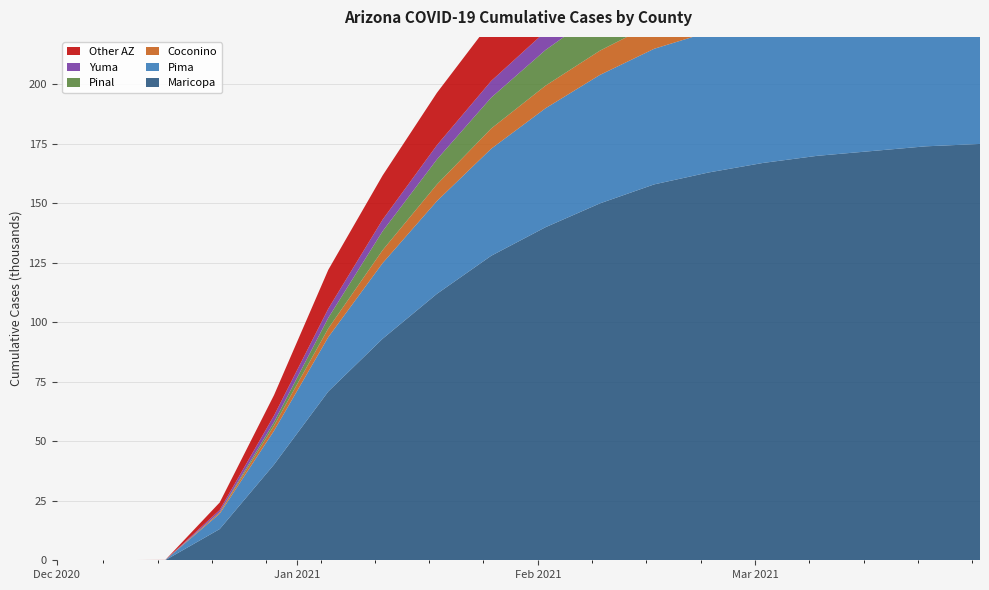

Reading right to left, extract all data points from this chart.

Maricopa: 175000	174000	172000	170000	167000	163000	158000	150000	140000	128000	112000	93119	70973	40234	13126	70	44	30
Pima: 64500	64000	63500	62500	61000	59000	57000	54000	50000	45000	39000	31787	22834	14196	6445	40	12	8
Coconino: 12000	11950	11850	11700	11500	11200	10800	10200	9500	8500	7000	5455	3665	2183	577	7	0	0
Pinal: 19450	19350	19200	19000	18700	18200	17500	16500	15000	13000	10500	7969	4460	1441	131	0	0	1
Yuma: 9670	9620	9550	9450	9300	9100	8800	8400	7800	7000	6000	4877	3847	2772	888	0	0	1
Other AZ: 33130	33080	32950	32700	32300	31700	30800	29400	27500	25000	22000	18550	16330	8593	3126	41	25	9